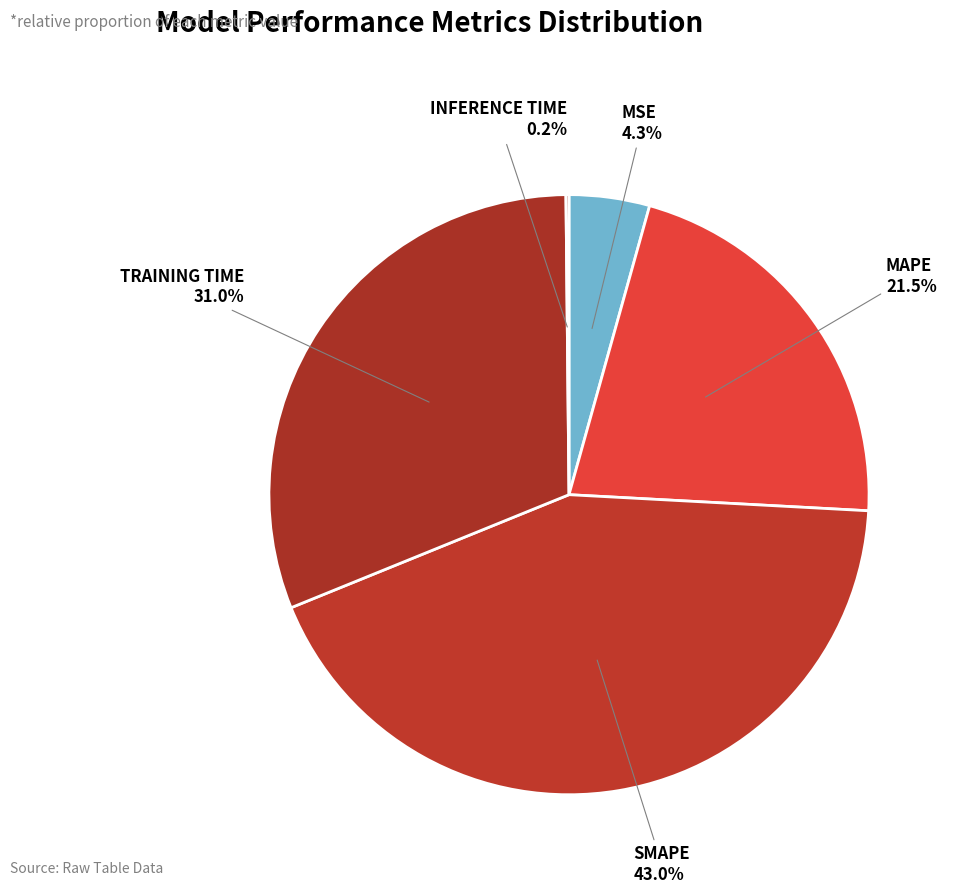

Which slice is the smallest?

Inference Time